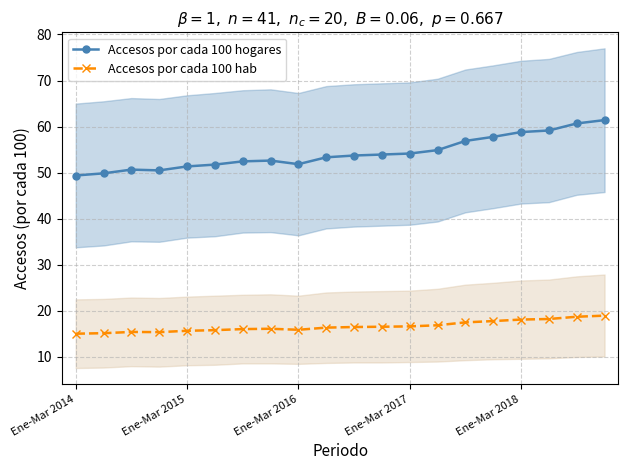

Rank the series by their average value, from lowest to highest.

Accesos por cada 100 hab, Accesos por cada 100 hogares